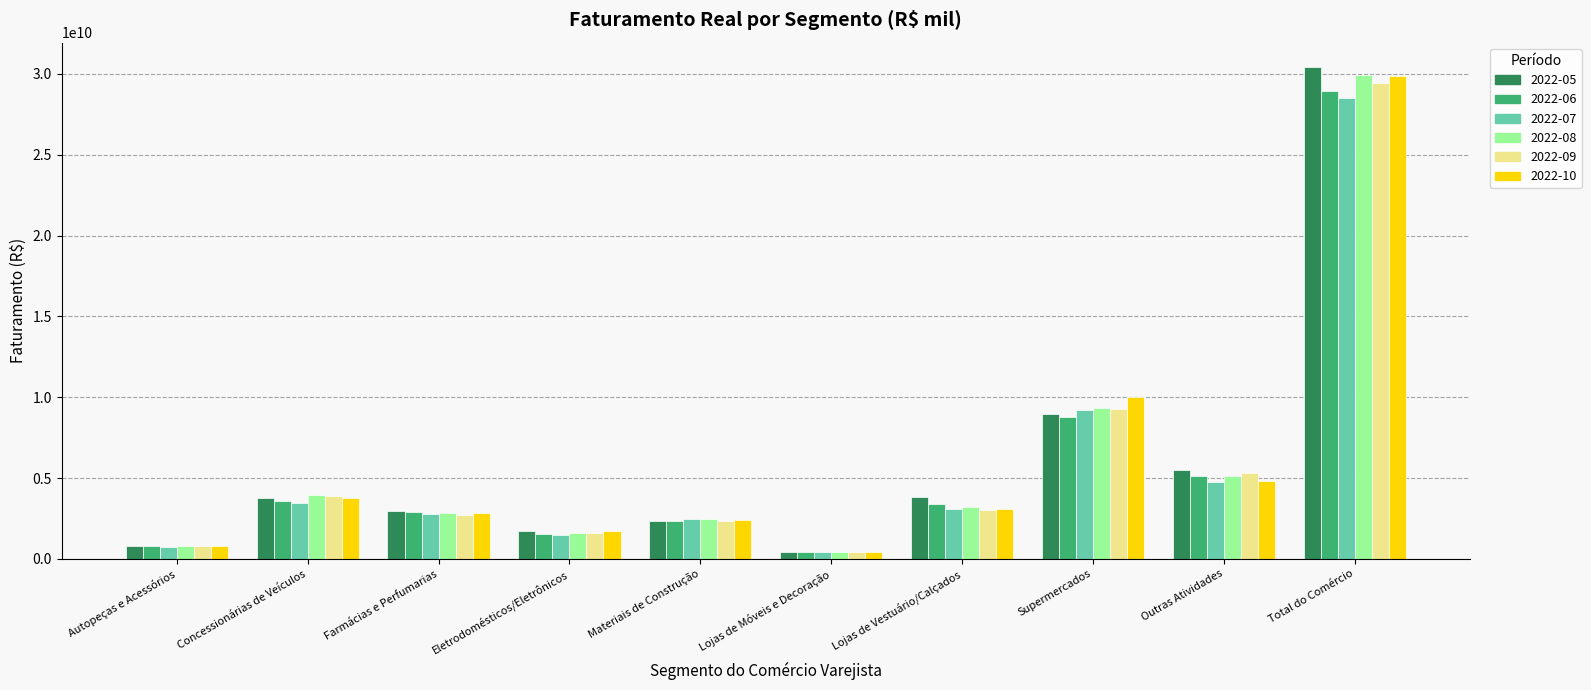

At which label is 2022-08 closest to 15187888354?

Supermercados